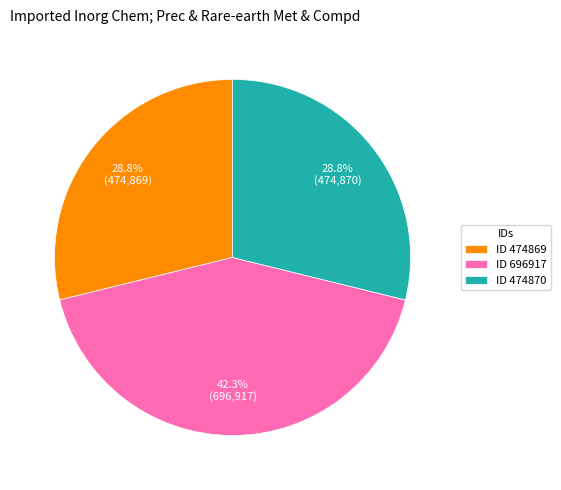

To the nearest percent, what is the average slice percentage?

33%